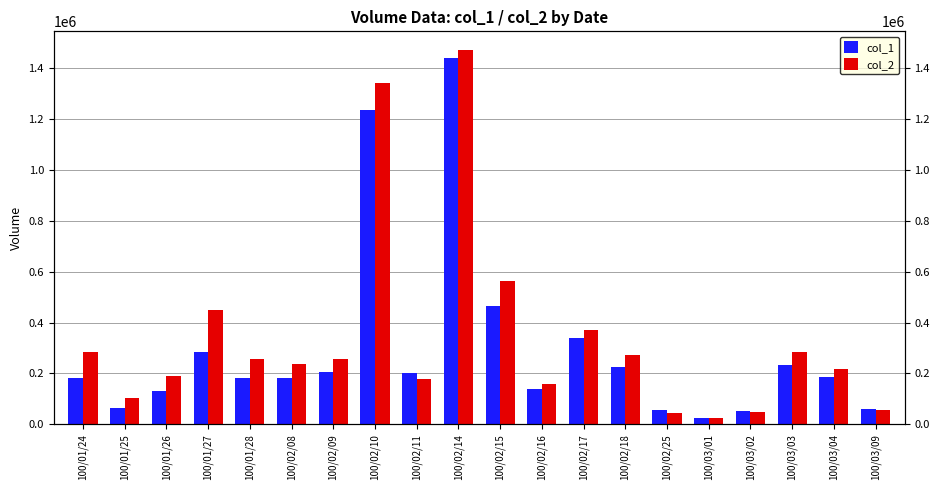

What are all the series names shown in the legend?

col_1, col_2